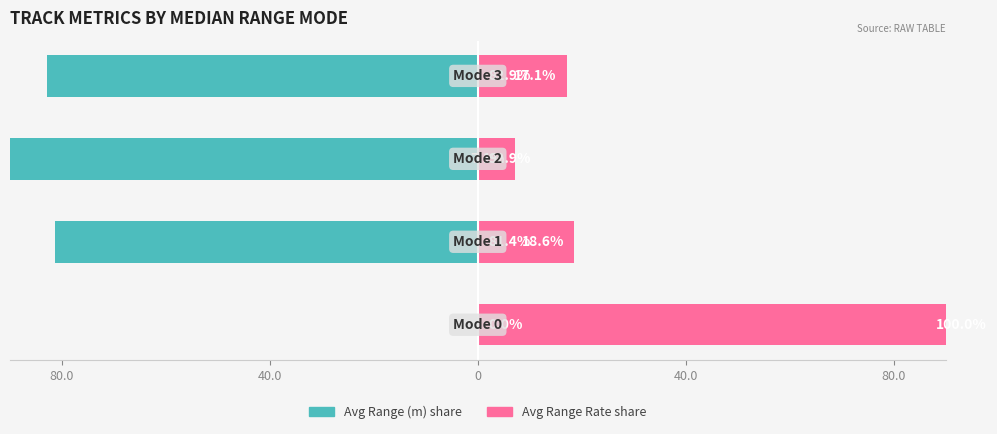

How many data points does each series have?

4